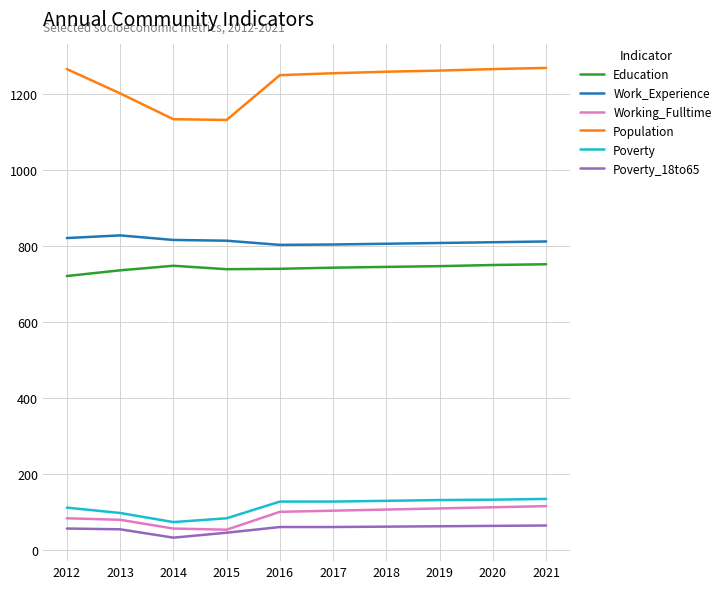

What is the total value across all series at 2013?

2996